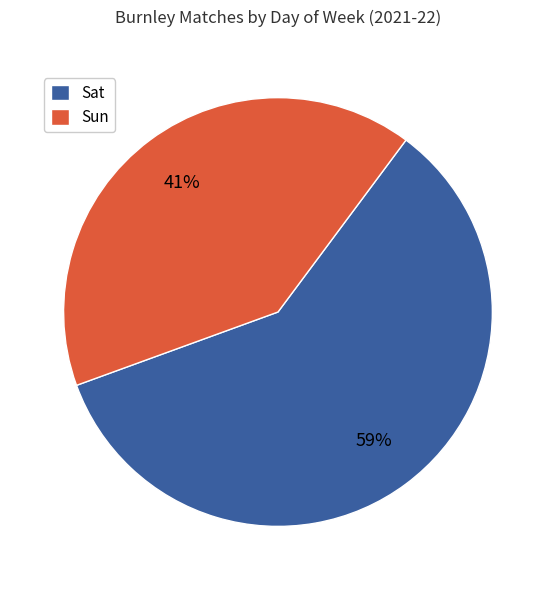

Does any single category account for the majority?

Yes